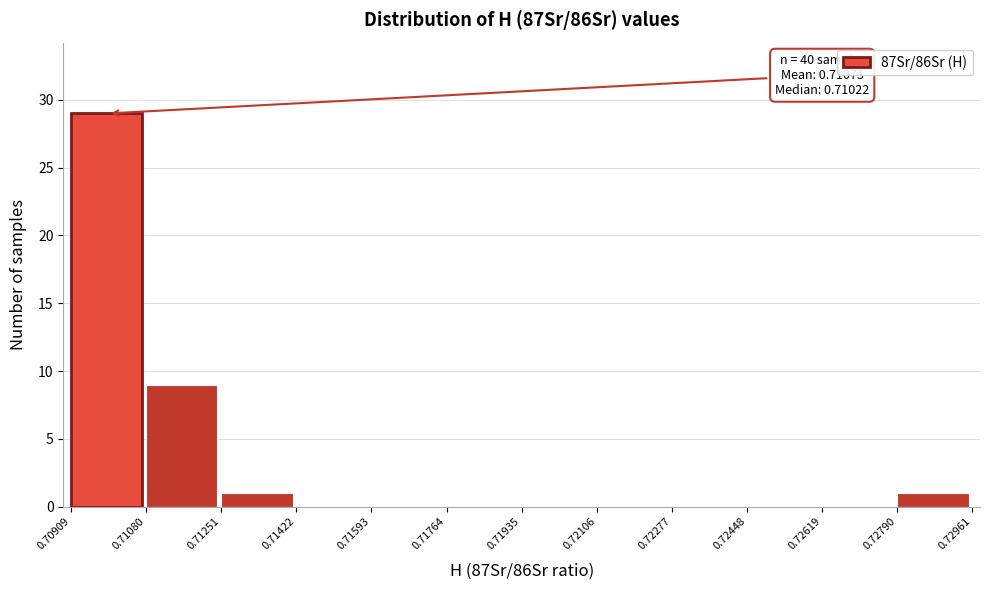

Over which range of the x-axis is the bar tallest?

0.70909 to 0.71080